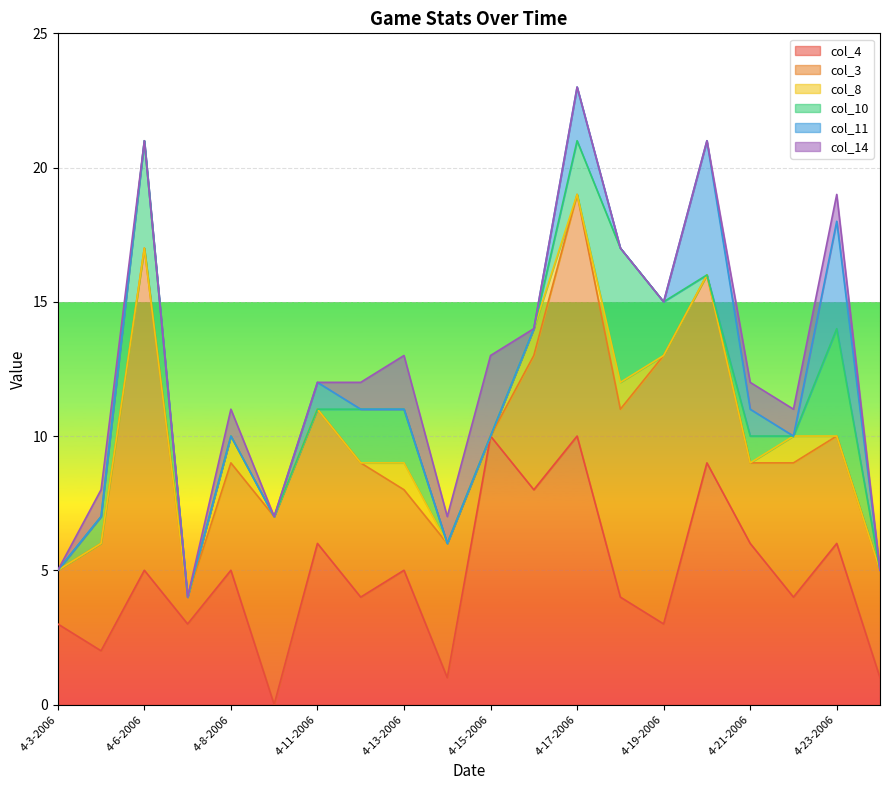

What position from the right is 4-17-2006?

8